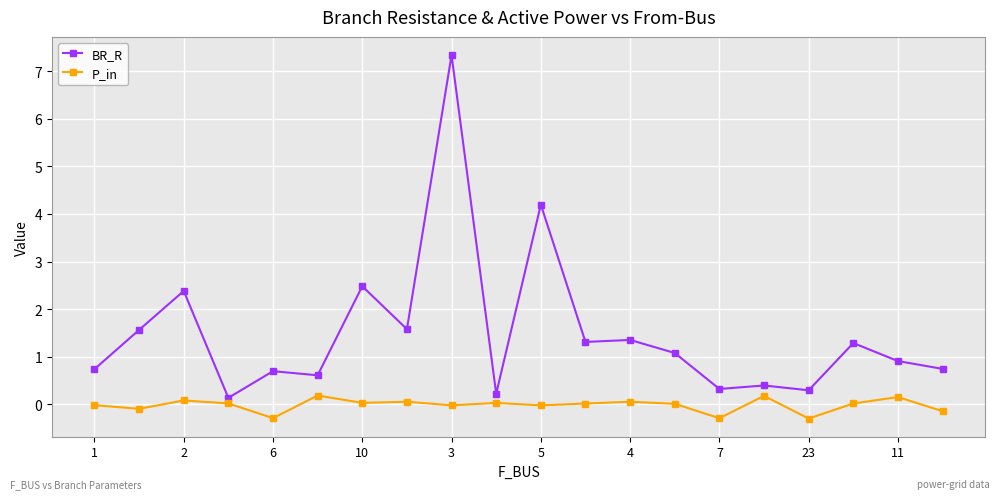

Which series has the largest range (max minus min)?

BR_R